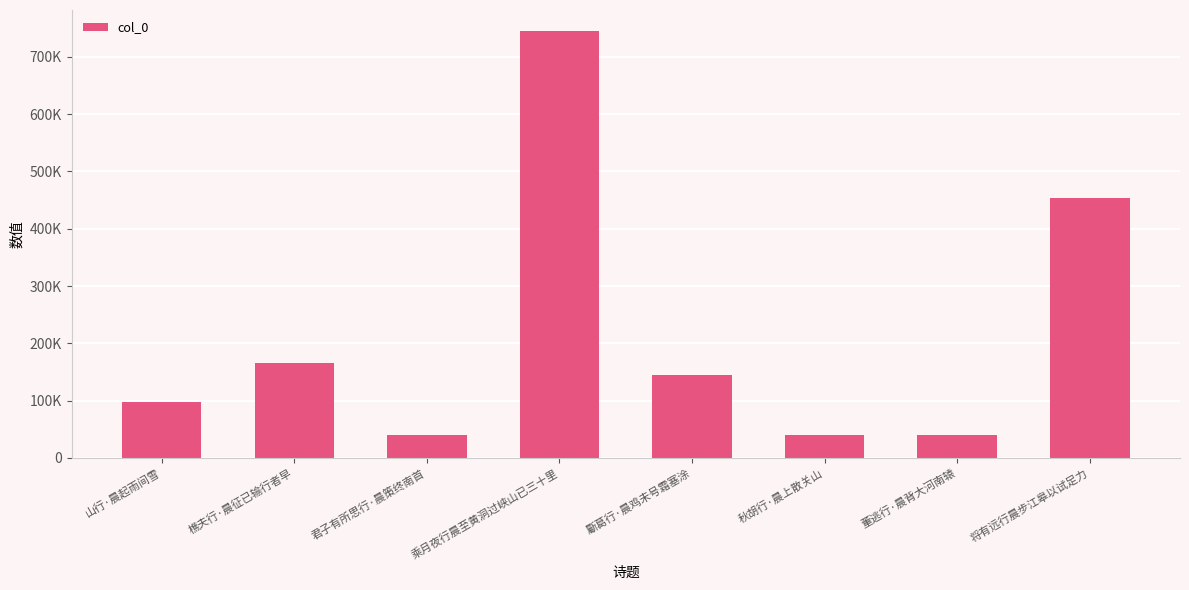

What is the maximum value shown in the chart?

744629